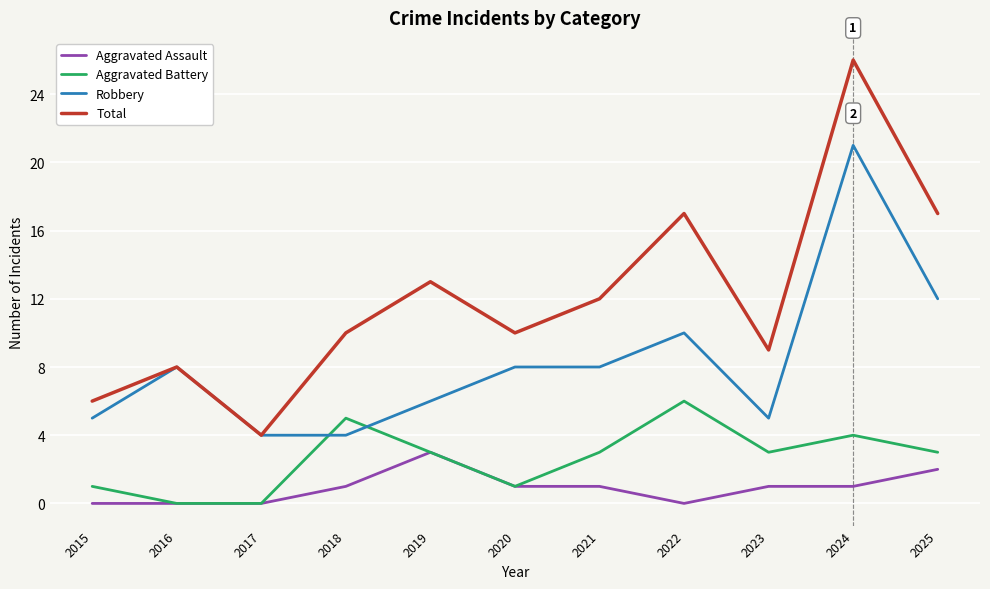

Rank the series by their maximum value, from highest to lowest.

Total, Robbery, Aggravated Battery, Aggravated Assault